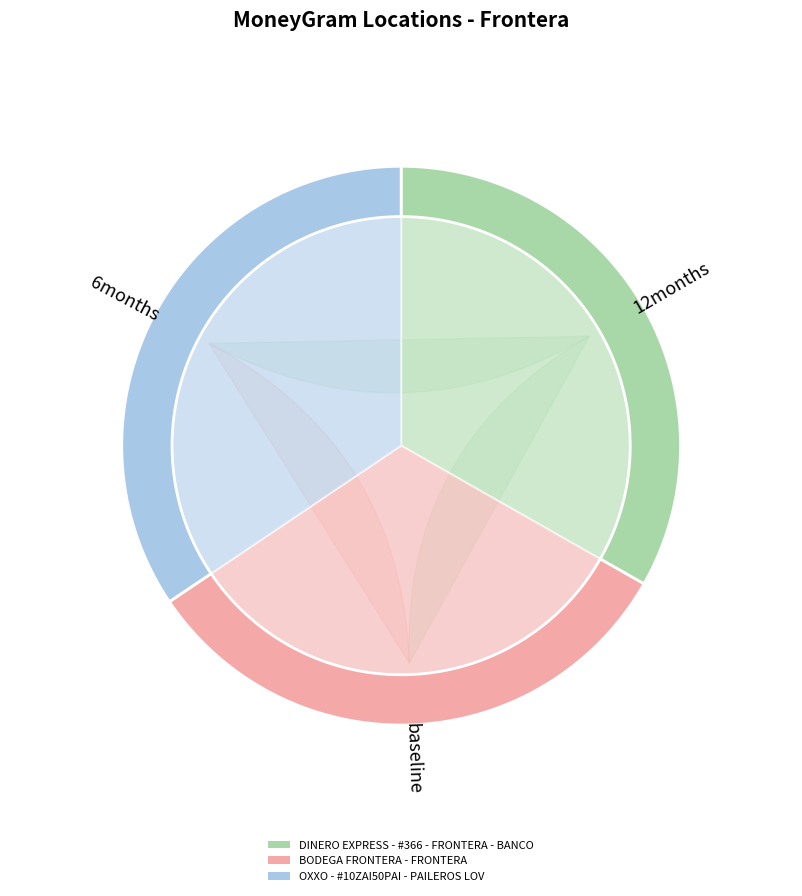

Between DINERO EXPRESS - #366 - FRONTERA - BANCO and OXXO - #10ZAI50PAI - PAILEROS LOV, which is larger?

OXXO - #10ZAI50PAI - PAILEROS LOV